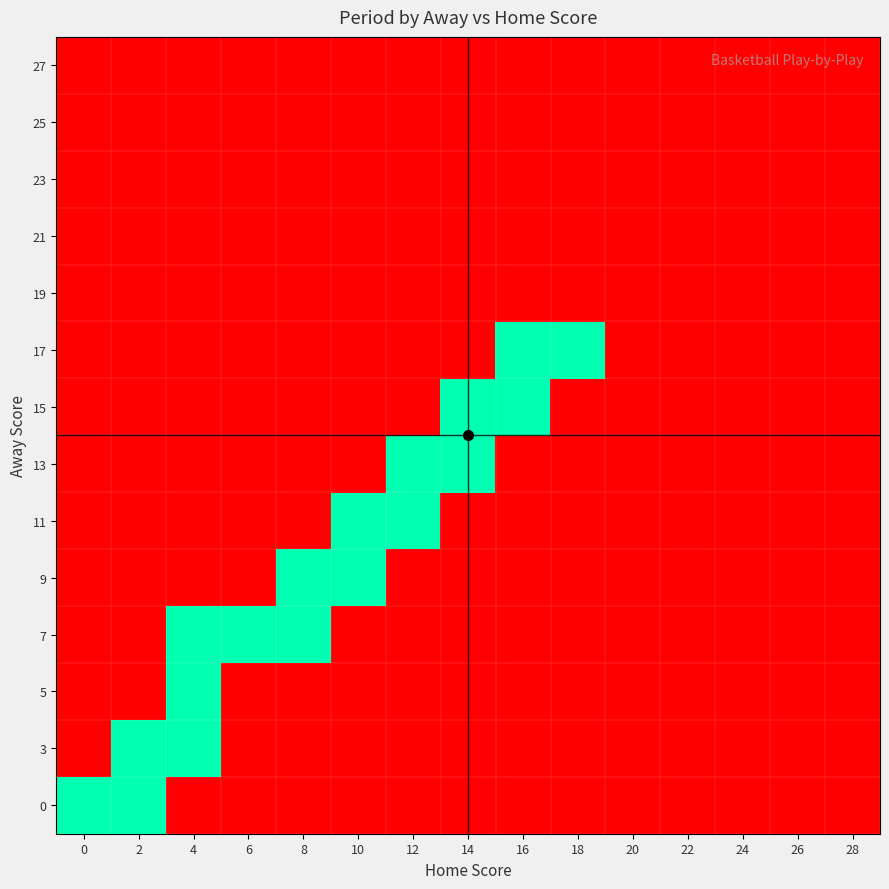

Which has a higher value, 2 or 8?

2